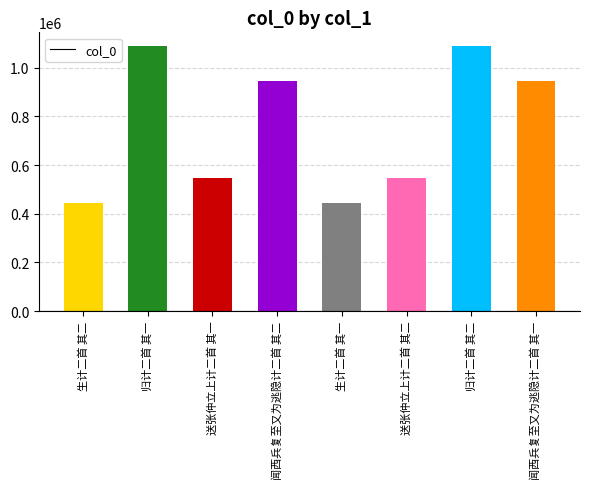

What position from the left is 生计二首 其一?

5